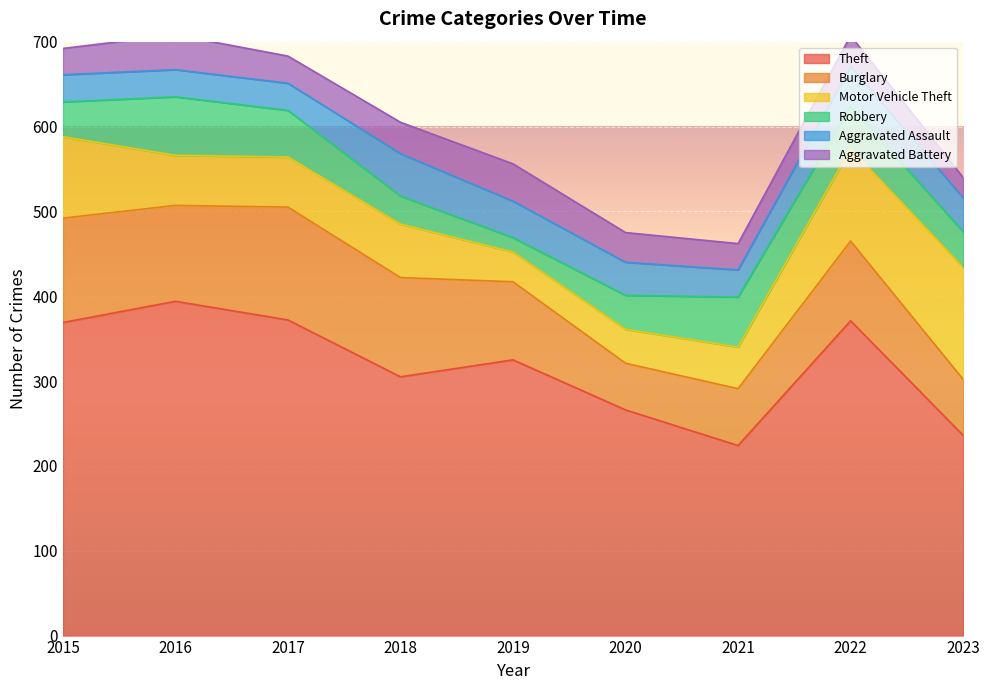

Reading left to right, transcribe all the data shown in this chart.

Theft: 2015=369	2016=394	2017=372	2018=305	2019=325	2020=266	2021=224	2022=371	2023=236
Burglary: 2015=123	2016=113	2017=133	2018=117	2019=92	2020=55	2021=67	2022=94	2023=66
Motor Vehicle Theft: 2015=96	2016=59	2017=59	2018=63	2019=35	2020=40	2021=49	2022=109	2023=132
Robbery: 2015=41	2016=69	2017=55	2018=33	2019=17	2020=40	2021=59	2022=50	2023=42
Aggravated Assault: 2015=32	2016=32	2017=32	2018=50	2019=43	2020=39	2021=32	2022=47	2023=40
Aggravated Battery: 2015=31	2016=41	2017=32	2018=37	2019=44	2020=35	2021=31	2022=36	2023=24